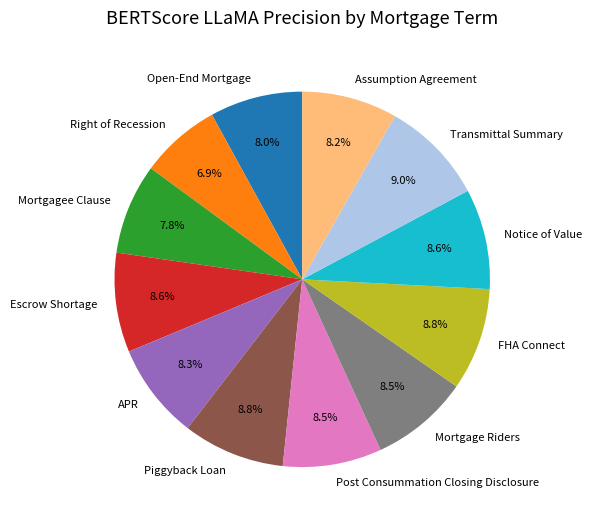

Is there any slice that represents more than half of the pie?

No